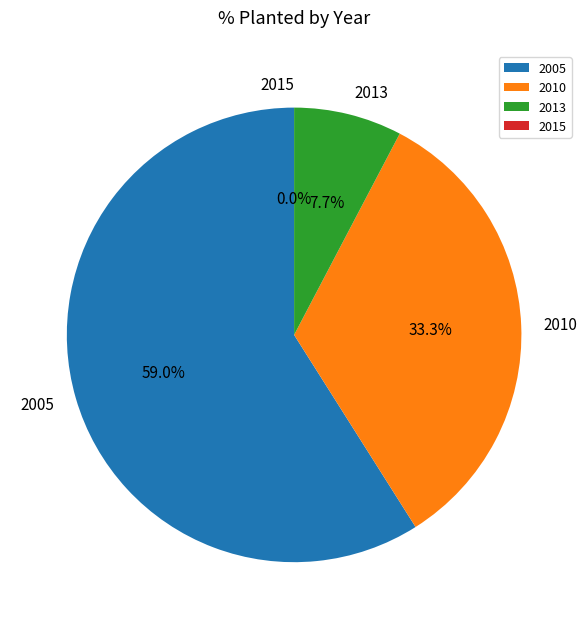

Is it true that 2013 is 8% of the pie?

True